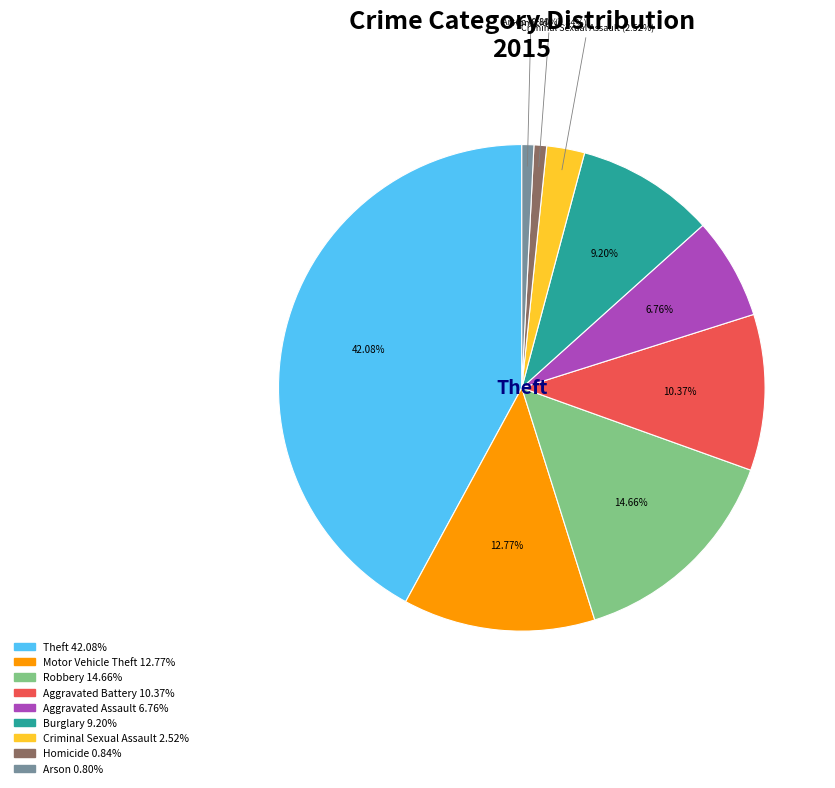

Which slice is the largest?

Theft